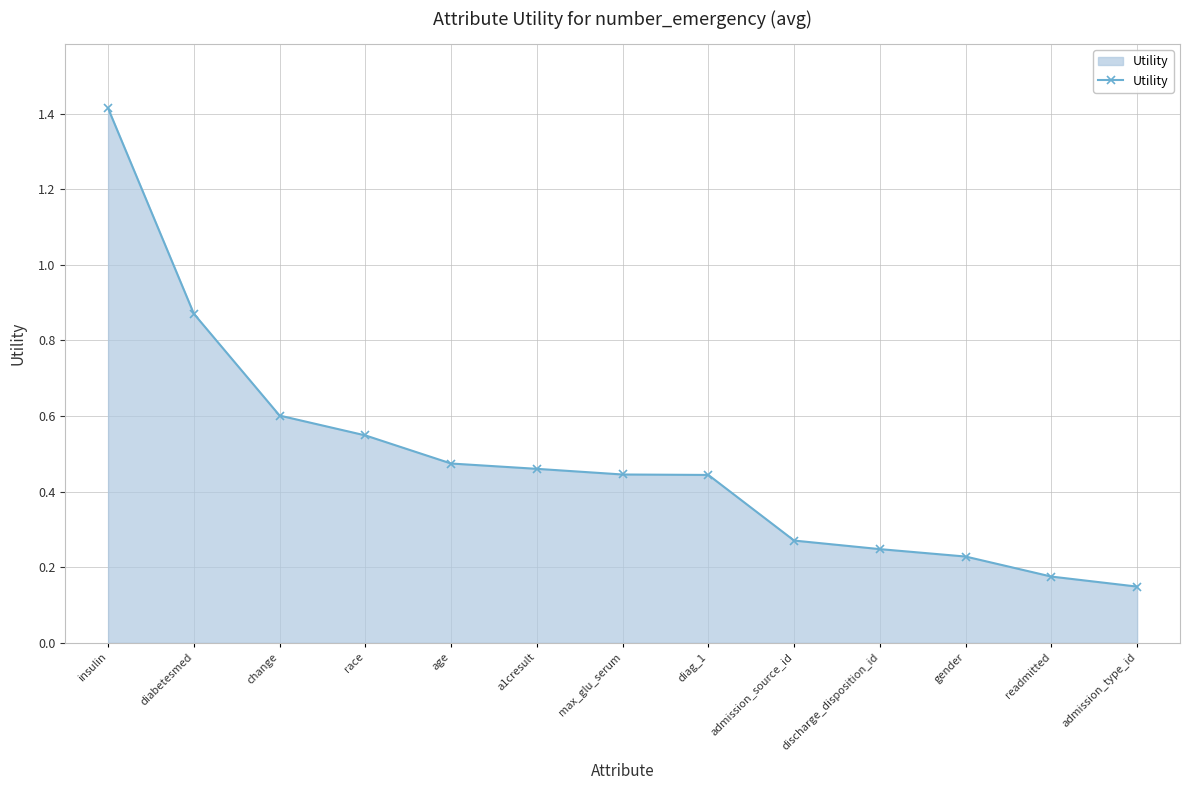

The value at age is 0.8. True or false?

False